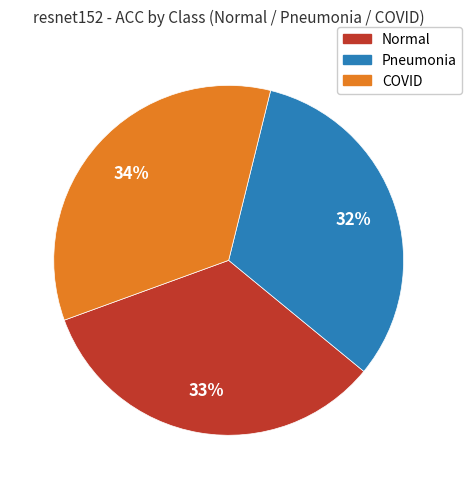

Which slice is the largest?

COVID